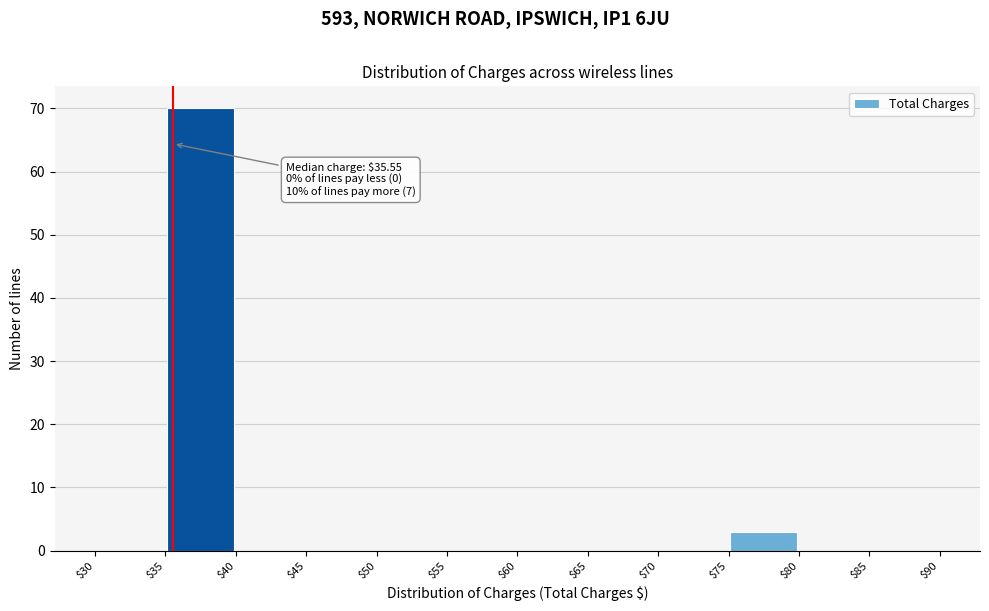

Which range on the x-axis has the tallest bar?

$35 to $40